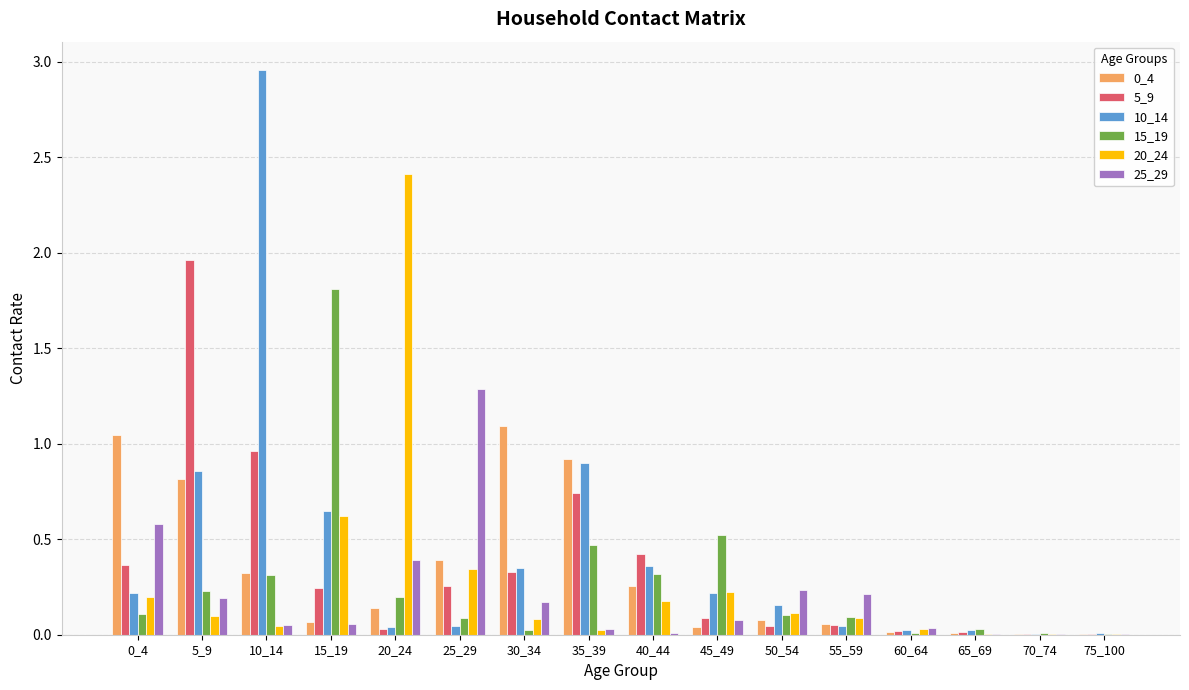

Which series has the largest total across all categories?

10_14